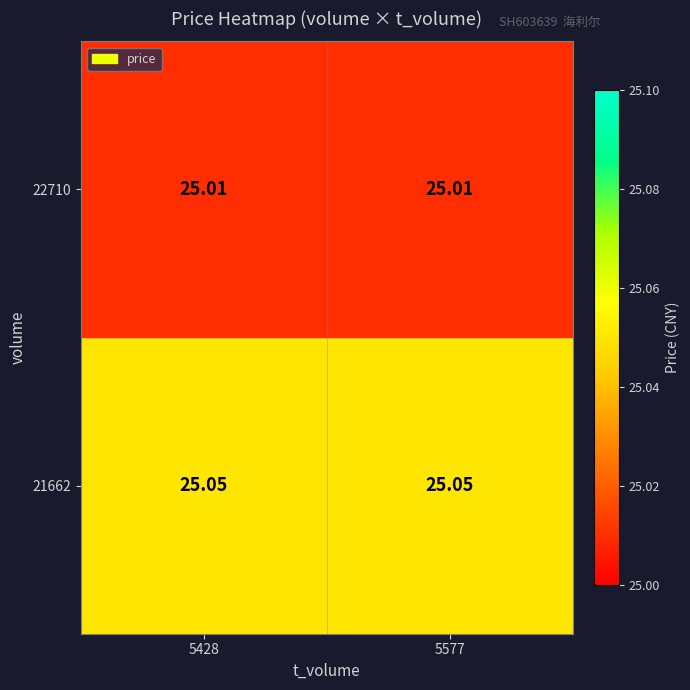

Is the value of 21662 at 5428 greater than the value of 22710 at 5577?

Yes